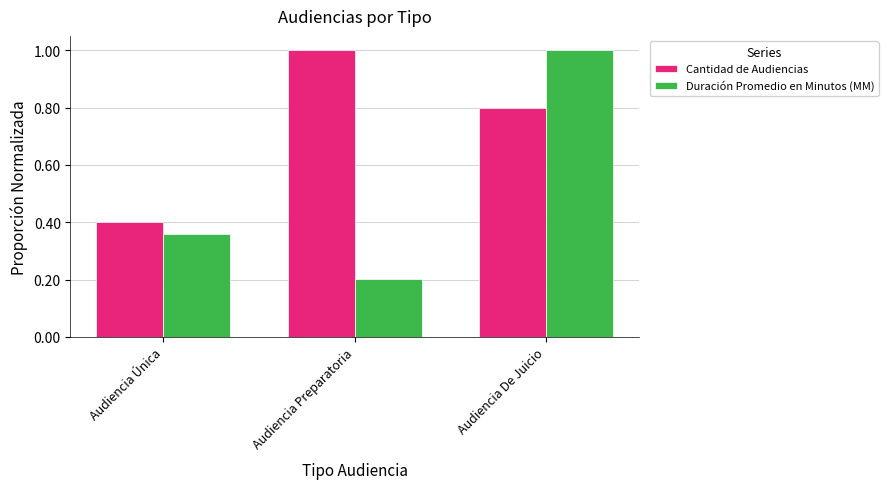

Rank the series at Audiencia Única from highest to lowest value.

Cantidad de Audiencias, Duración Promedio en Minutos (MM)